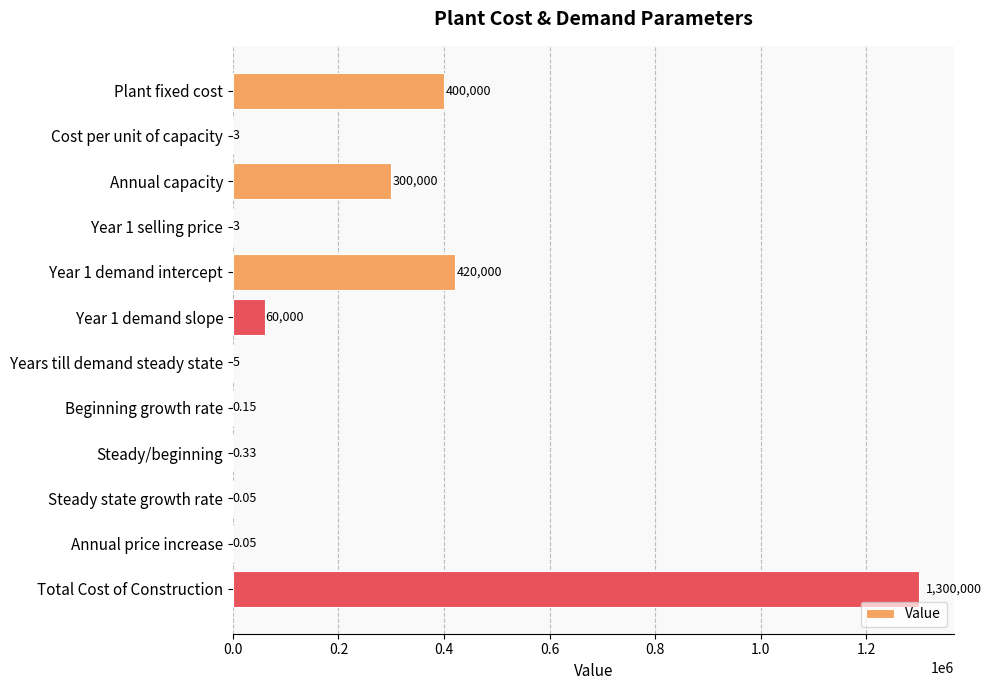

What is the change in value from Cost per unit of capacity to Annual capacity?

+299997.0